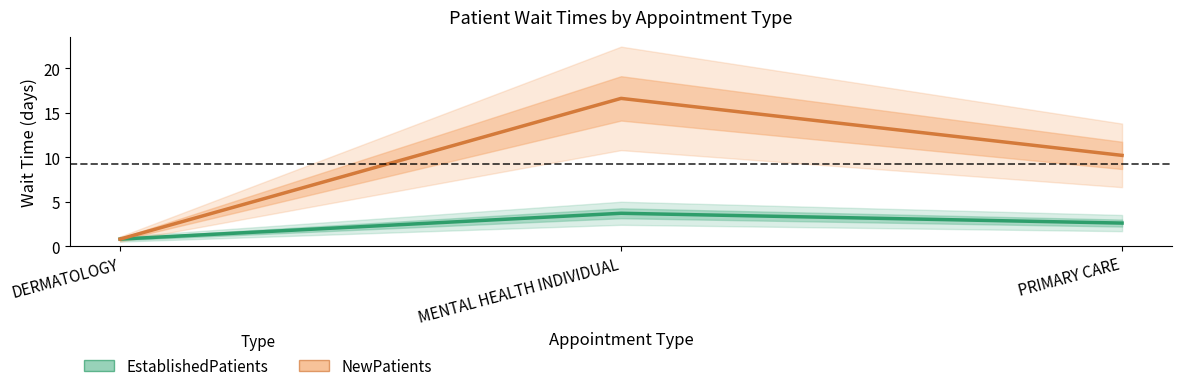

Reading left to right, what are all the values shown in this chart?

EstablishedPatients: DERMATOLOGY=0.8	MENTAL HEALTH INDIVIDUAL=3.7	PRIMARY CARE=2.6
NewPatients: DERMATOLOGY=0.8	MENTAL HEALTH INDIVIDUAL=16.6	PRIMARY CARE=10.2